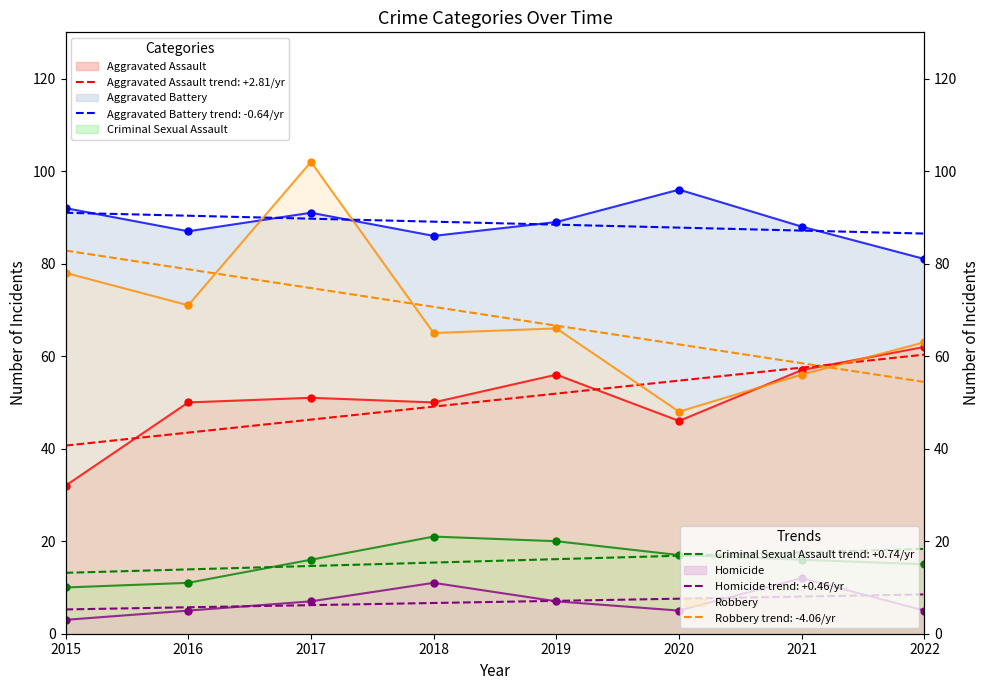

Which series has the largest total across all categories?

Aggravated Battery